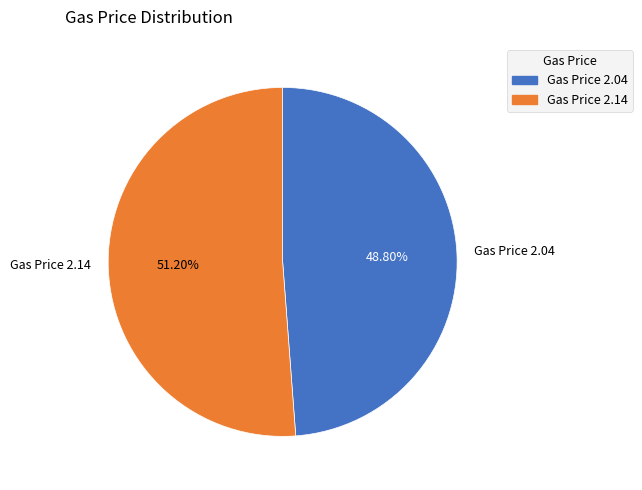

Does any single category account for the majority?

Yes